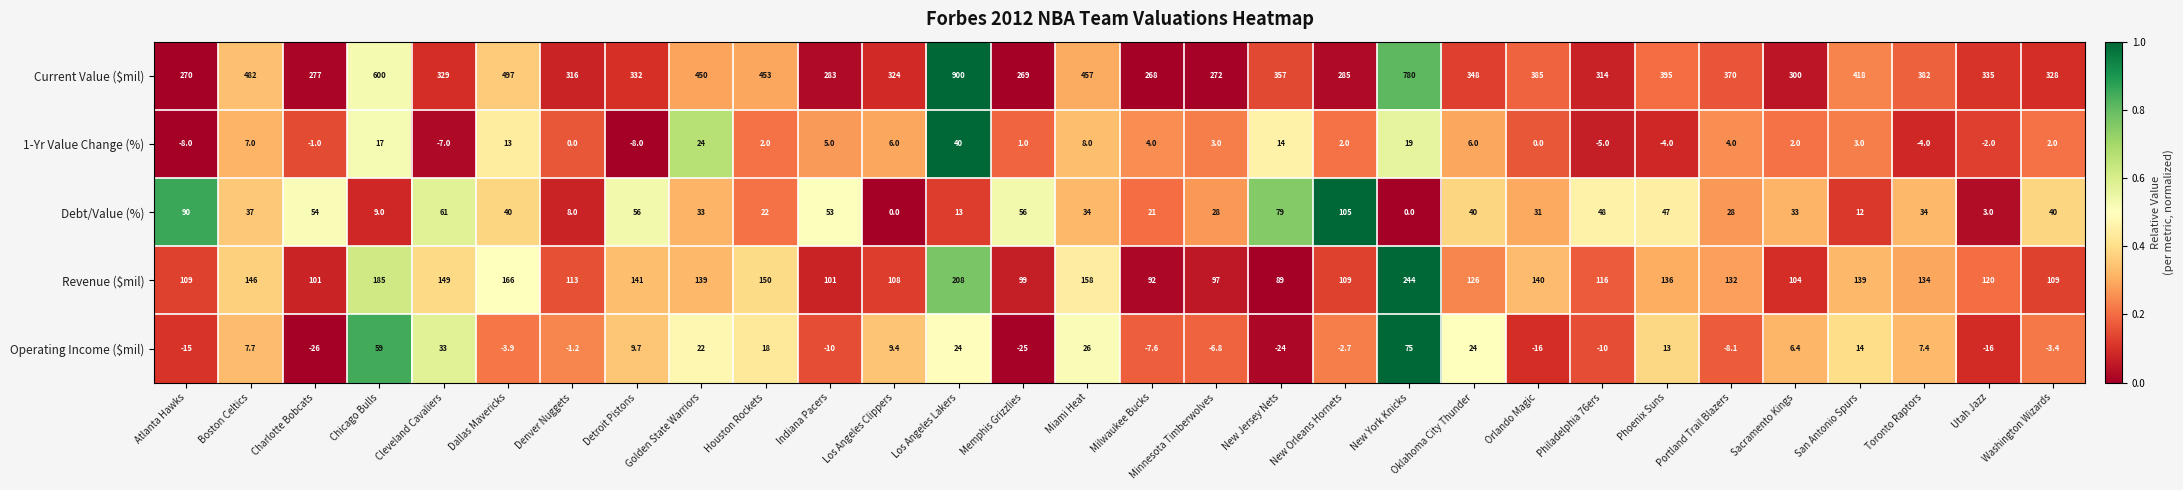

What is the difference between the highest and lowest values at Memphis Grizzlies?

294.0